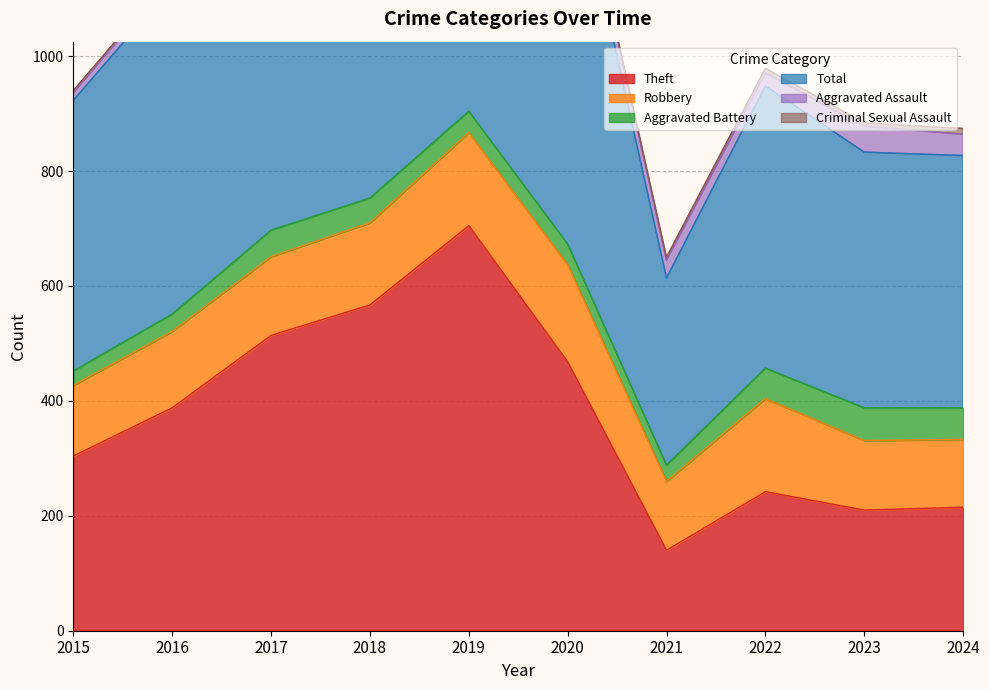

Reading left to right, extract all data points from this chart.

Theft: 2015=304	2016=388	2017=514	2018=567	2019=705	2020=468	2021=140	2022=242	2023=210	2024=215
Robbery: 2015=123	2016=133	2017=137	2018=143	2019=162	2020=169	2021=120	2022=162	2023=121	2024=118
Aggravated Battery: 2015=25	2016=30	2017=46	2018=43	2019=37	2020=36	2021=28	2022=53	2023=57	2024=55
Total: 2015=471	2016=571	2017=723	2018=778	2019=932	2020=712	2021=326	2022=491	2023=445	2024=439
Aggravated Assault: 2015=13	2016=17	2017=23	2018=22	2019=25	2020=36	2021=31	2022=23	2023=45	2024=37
Criminal Sexual Assault: 2015=4	2016=2	2017=2	2018=2	2019=2	2020=0	2021=5	2022=8	2023=6	2024=10